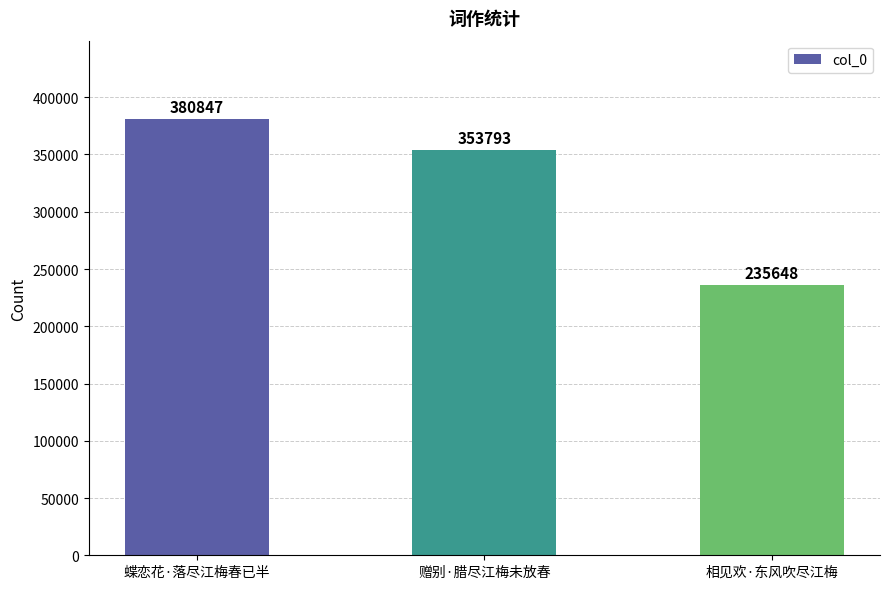

What is the approximate value at 蝶恋花·落尽江梅春已半, to the nearest 100?

380800